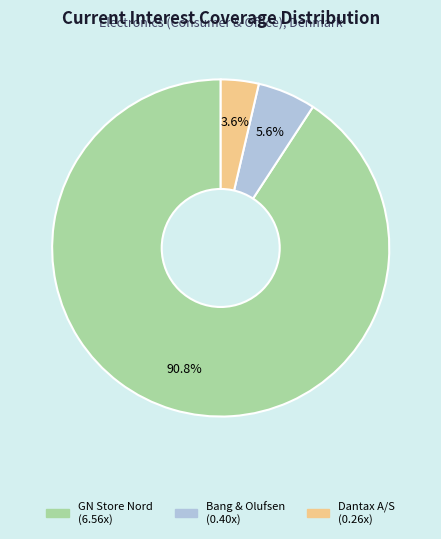

Is there any slice that represents more than half of the pie?

Yes